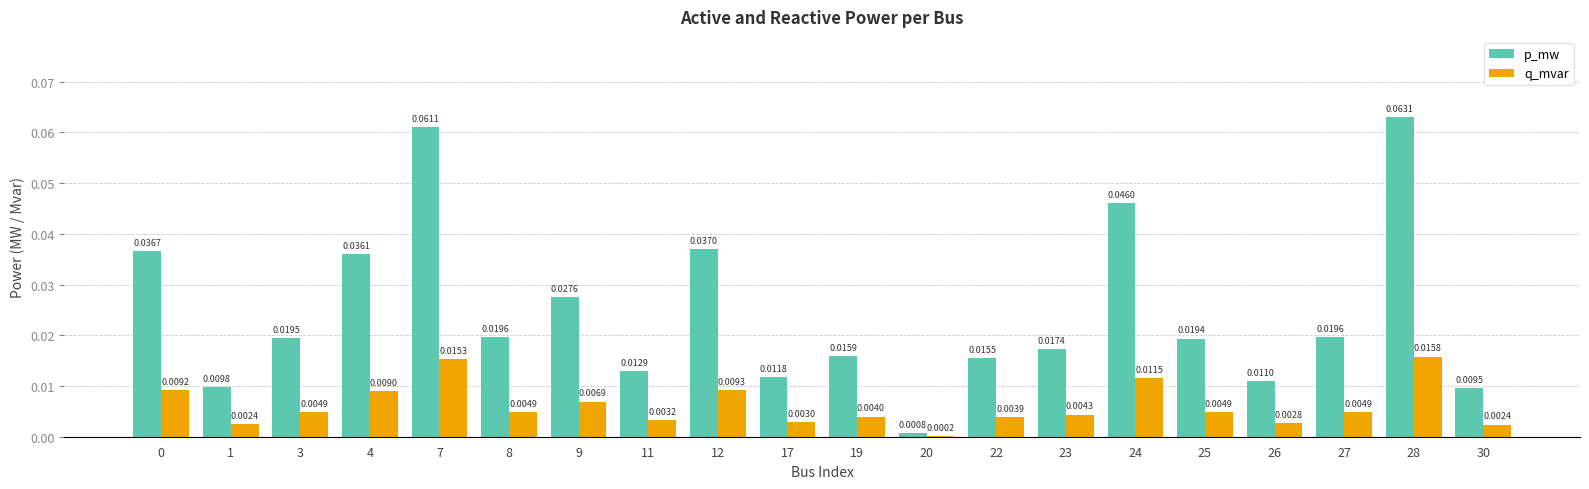

At which category is the sum across all series the highest?

28